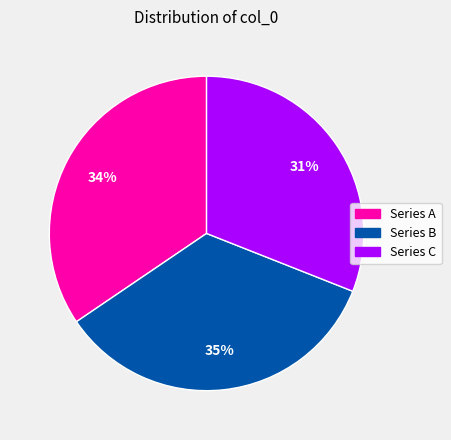

How many segments does this pie chart have?

3